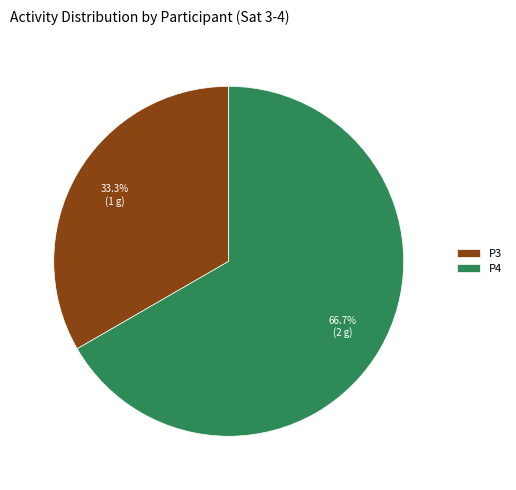

How many segments does this pie chart have?

2